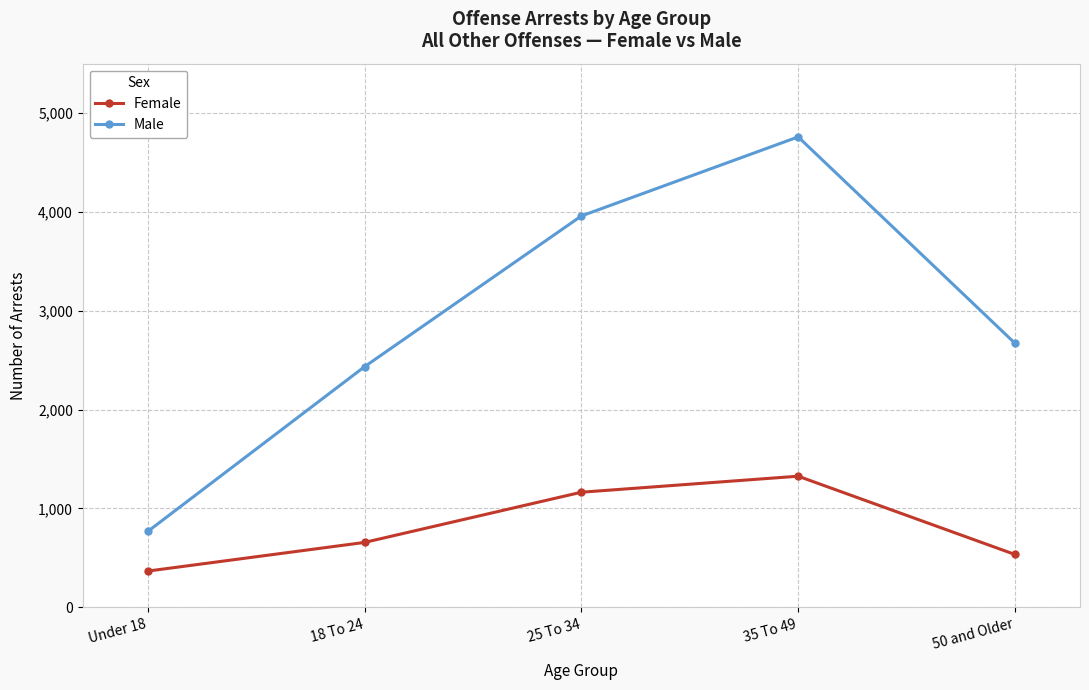

At which label does Male reach its peak?

35 To 49